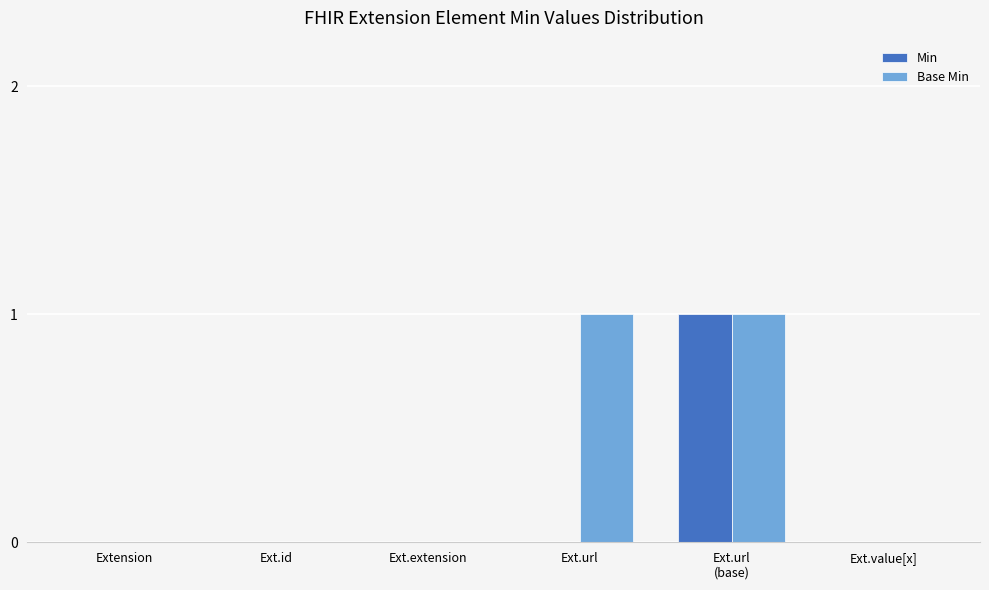

Which series has the largest total across all categories?

Base Min